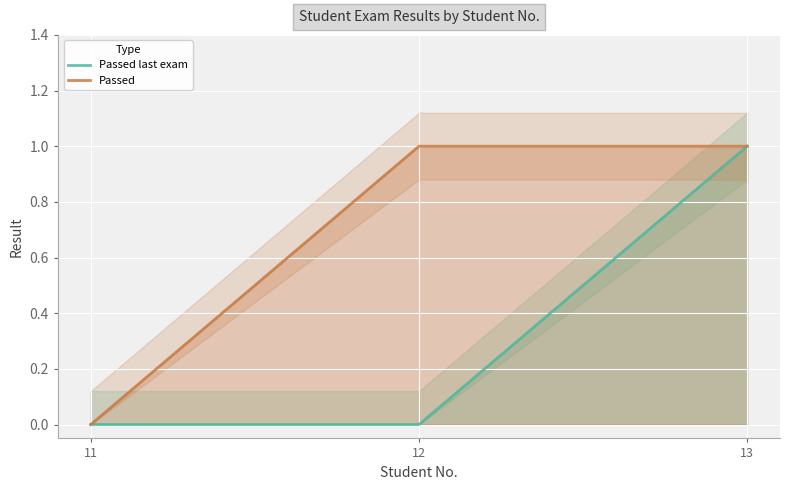

Rank the series by their average value, from highest to lowest.

Passed, Passed last exam